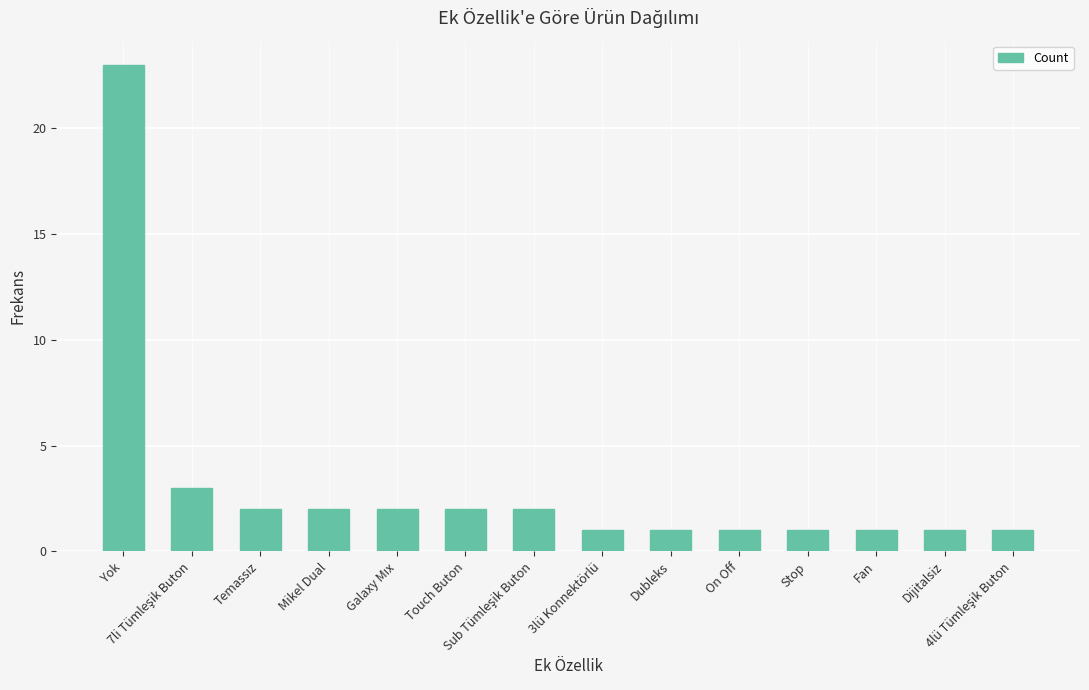

What is the value of the 8th bar from the left?

1